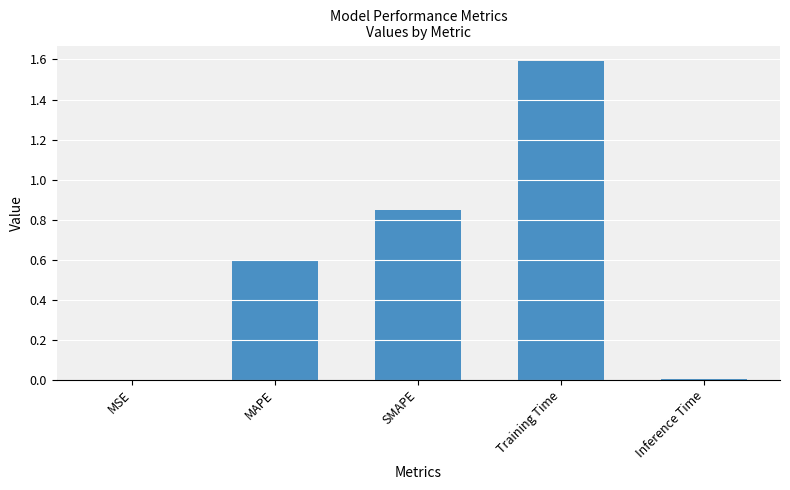

What is the difference between the values at MSE and Training Time?

1.6